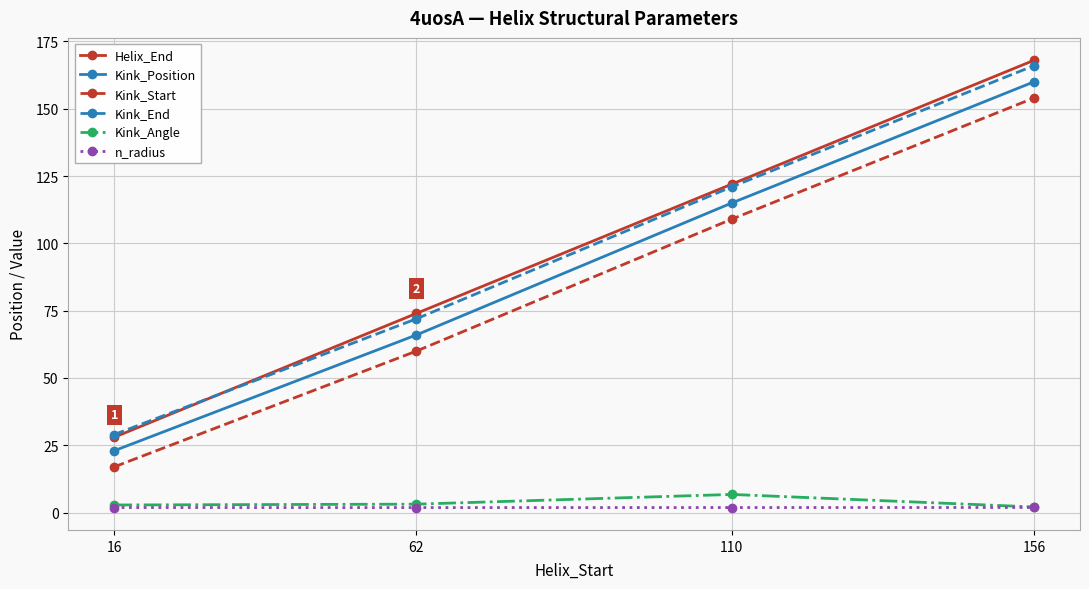

What is the difference between the highest and lowest values at 156?

166.1